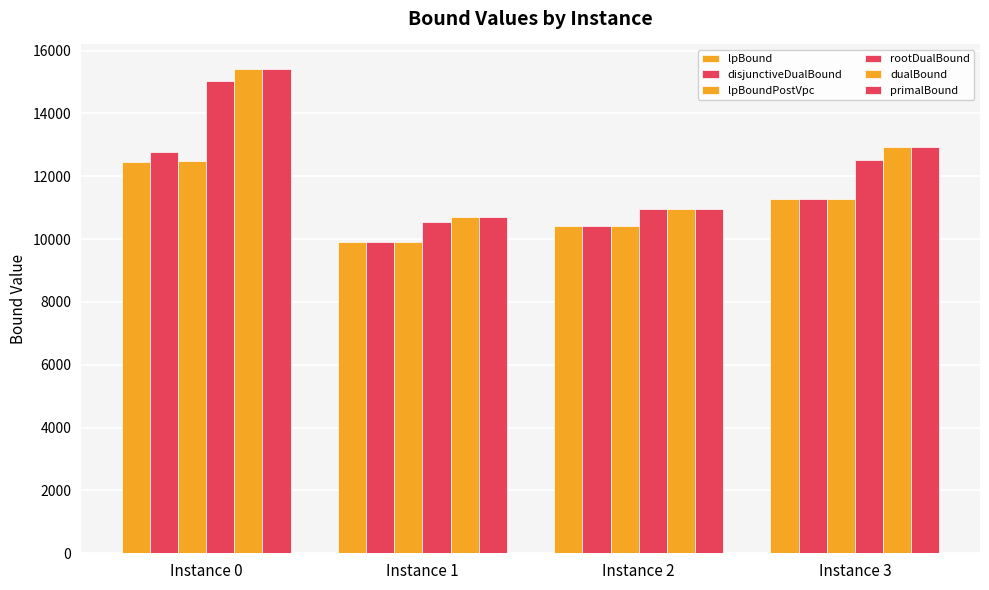

Are the bars grouped side by side (vs. stacked)?

Yes